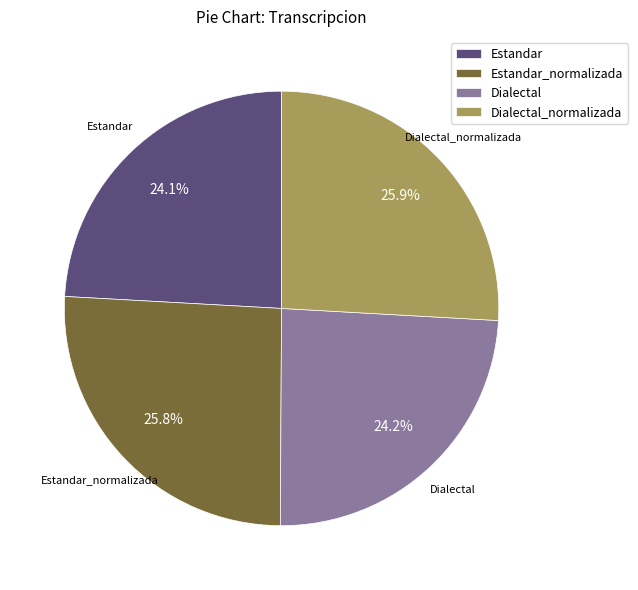

Which has a higher value, Dialectal or Dialectal_normalizada?

Dialectal_normalizada